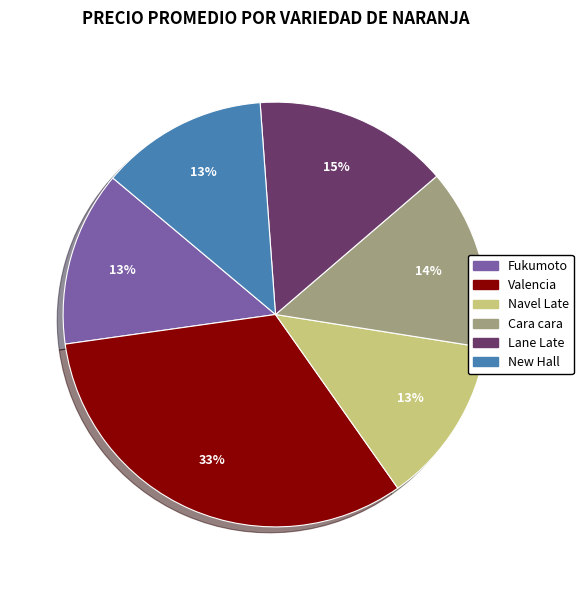

To the nearest percent, what is the difference between the Valencia and Cara cara slice percentages?

19%